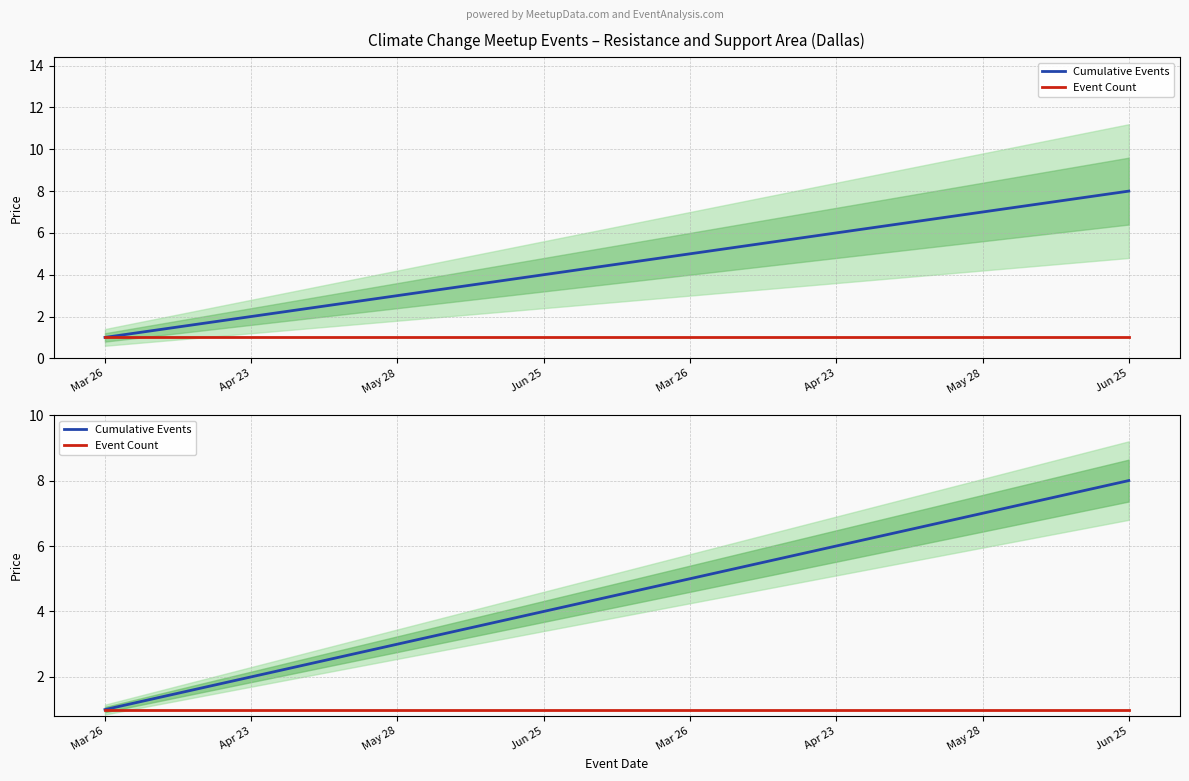

At which label is Event Count closest to 1?

Mar 26